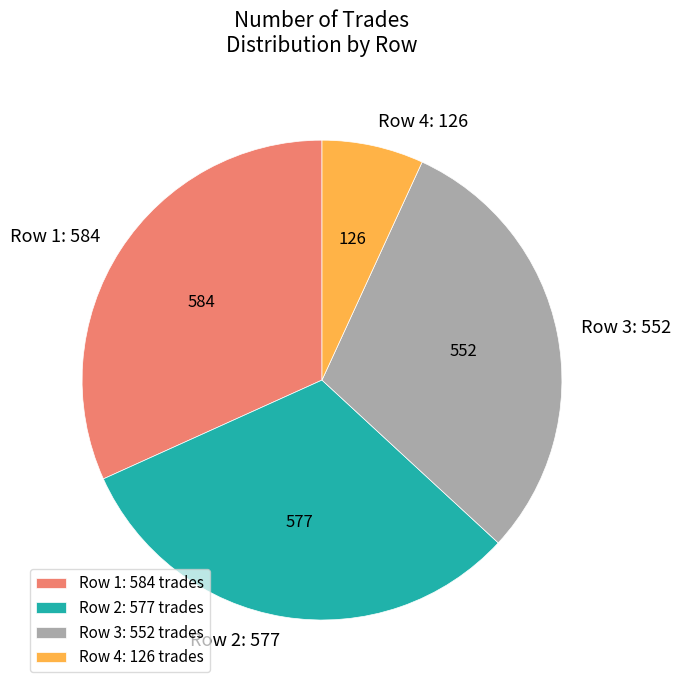

What is the ratio of the value at Row 3: 552 to the value at Row 1: 584?

0.9